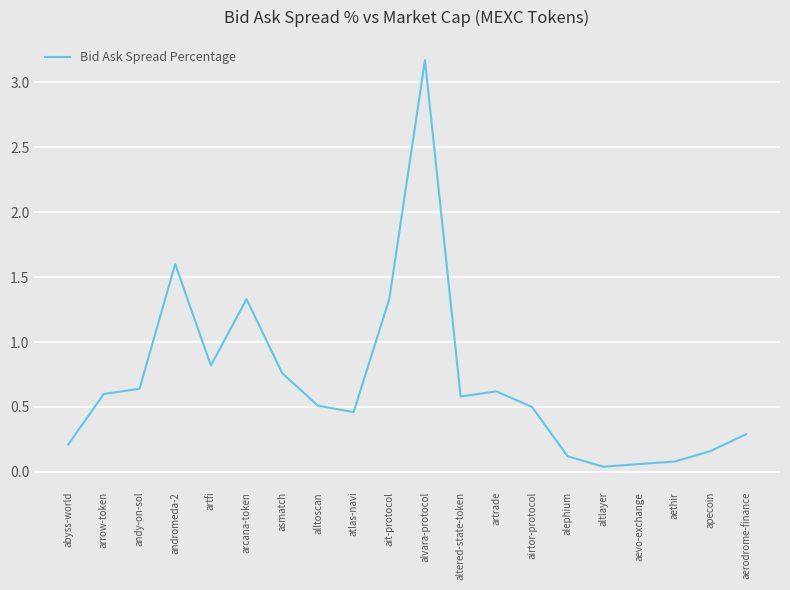

What is the difference between the maximum and minimum values?

3.1